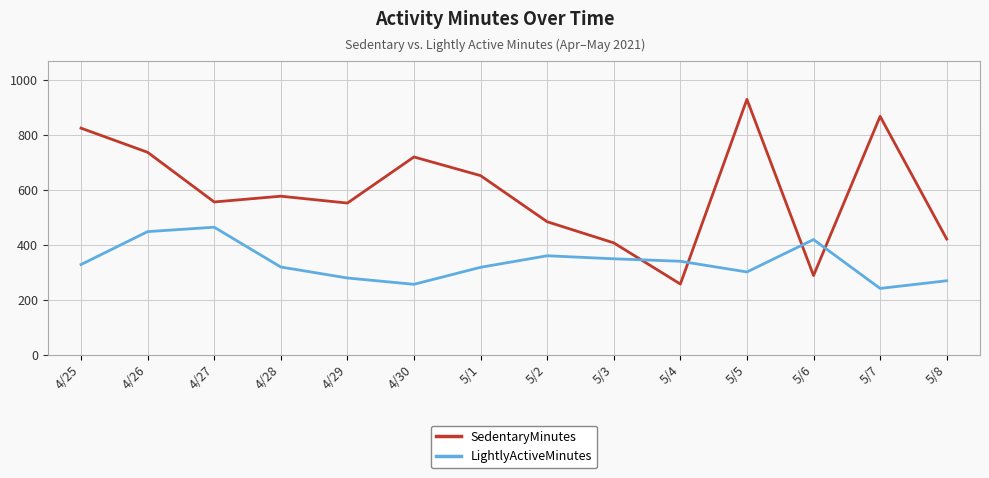

Count the number of categories in the chart.

14